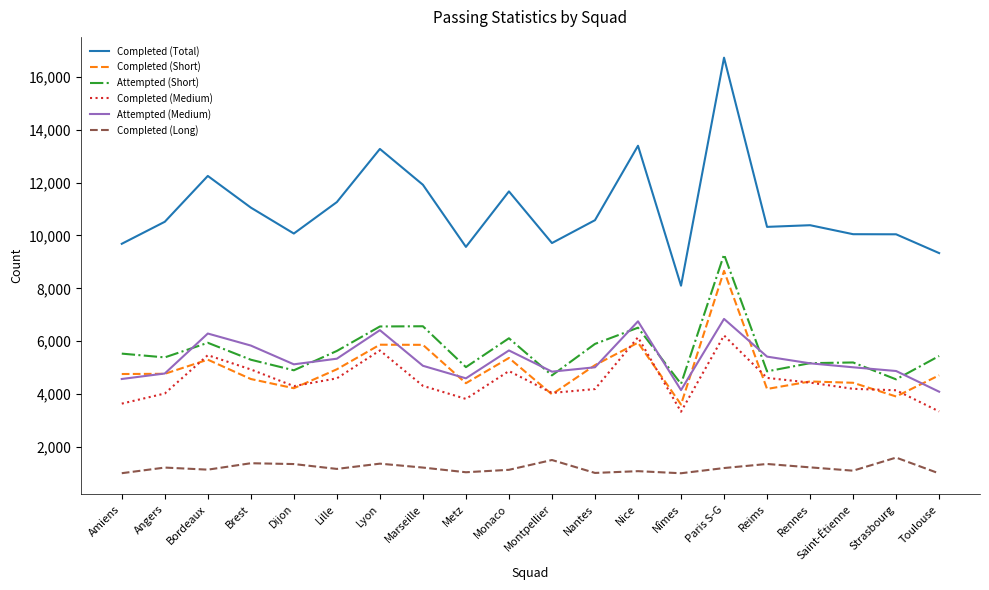

How many lines are shown in the chart?

6